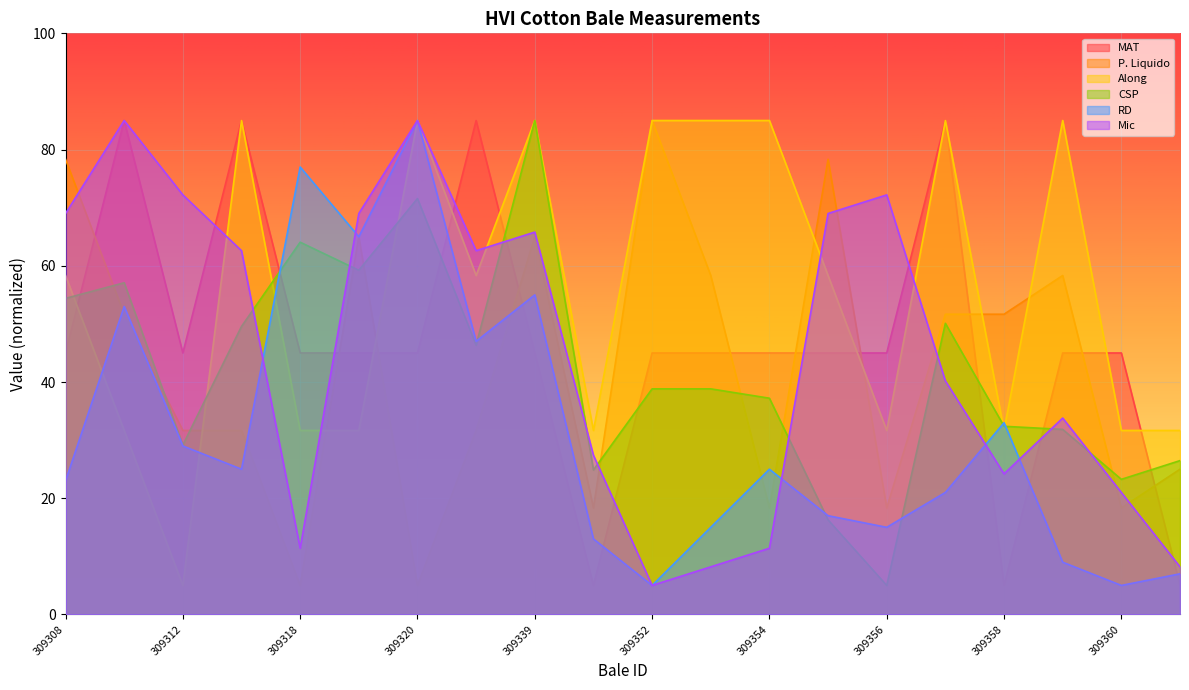

Reading left to right, extract all data points from this chart.

MAT: 45.0	85.0	45.0	85.0	45.0	45.0	45.0	85.0	45.0	5.0	45.0	45.0	45.0	45.0	45.0	85.0	5.0	45.0	45.0	5.0
P. Liquido: 78.3	51.7	31.7	31.7	5.0	65.0	5.0	31.7	65.0	18.3	85.0	58.3	18.3	78.3	18.3	51.7	51.7	58.3	18.3	25.0
Along: 58.3	31.7	5.0	85.0	31.7	31.7	85.0	58.3	85.0	31.7	85.0	85.0	85.0	58.3	31.7	85.0	31.7	85.0	31.7	31.7
CSP: 54.4	57.1	29.2	49.6	64.1	59.2	71.6	46.3	85.0	24.9	38.8	38.8	37.2	16.3	5.0	50.1	32.4	31.8	23.3	26.5
RD: 23.0	53.0	29.0	25.0	77.0	65.0	85.0	47.0	55.0	13.0	5.0	15.0	25.0	17.0	15.0	21.0	33.0	9.0	5.0	7.0
Mic: 69.0	85.0	72.2	62.6	11.4	69.0	85.0	62.6	65.8	27.4	5.0	8.2	11.4	69.0	72.2	40.2	24.2	33.8	21.0	8.2